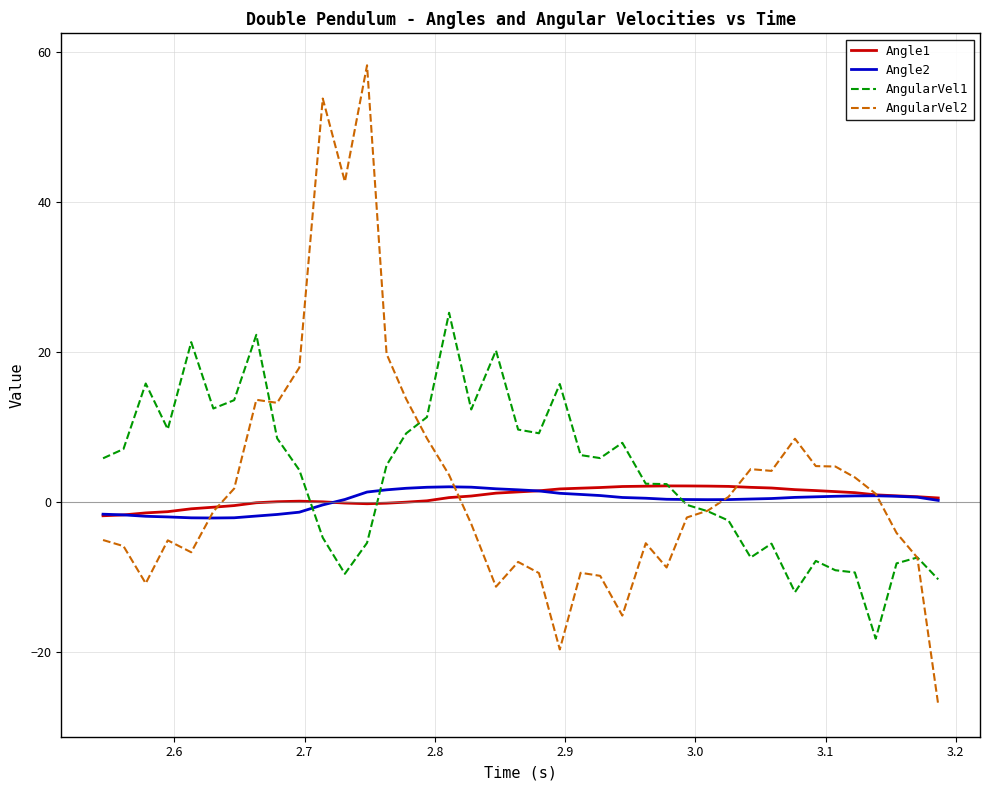

After their last crossing, which series has the higher values: Angle1 or AngularVel1?

Angle1